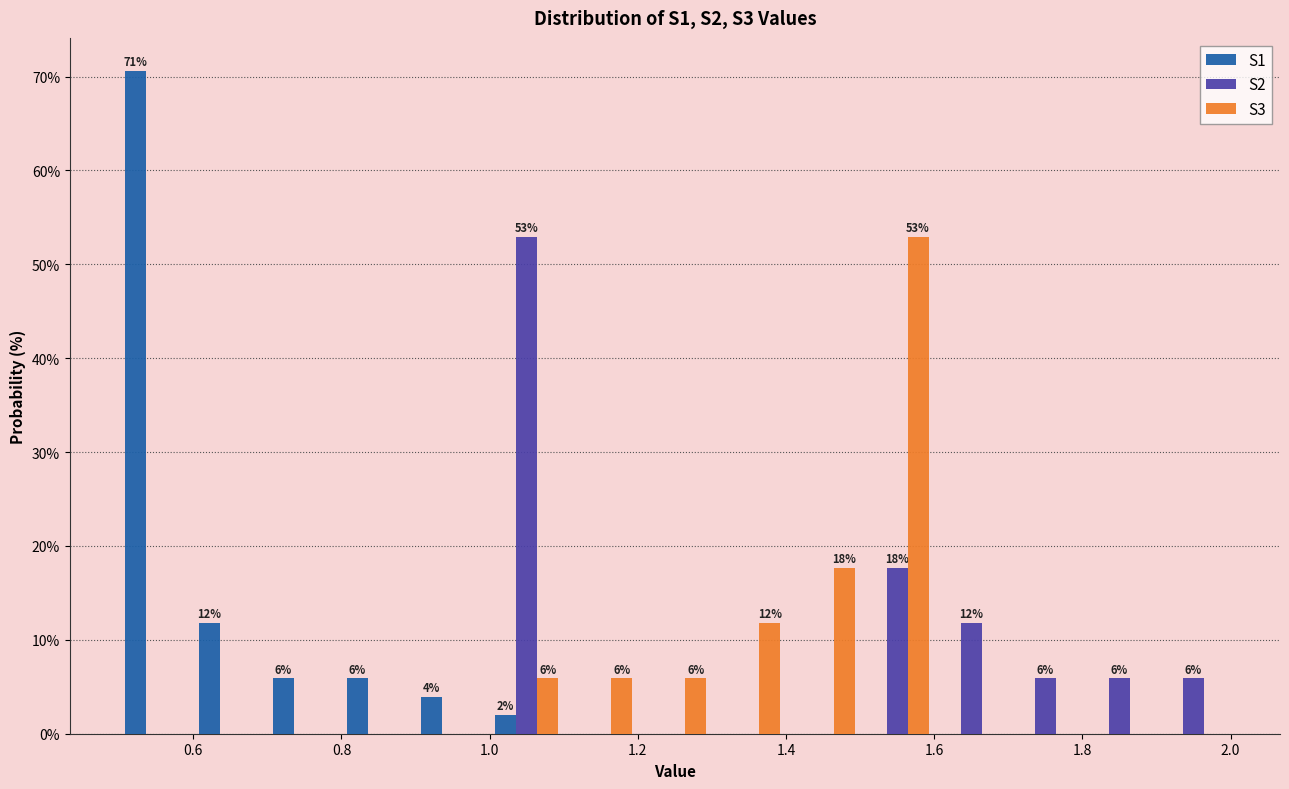

In the S3 series, which range on the x-axis has the tallest bar?

1.5 to 1.6